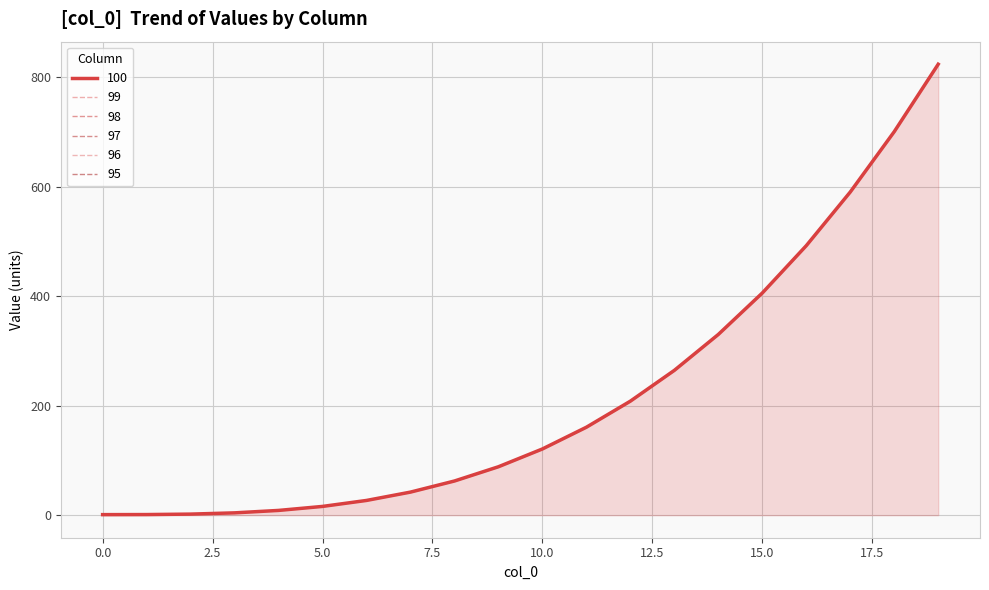

Rank the categories by 98 value from highest to lowest.

19, 18, 17, 16, 15, 14, 13, 12, 11, 10, 9, 8, 7, 6, 5, 4, 3, 2, 1, 0